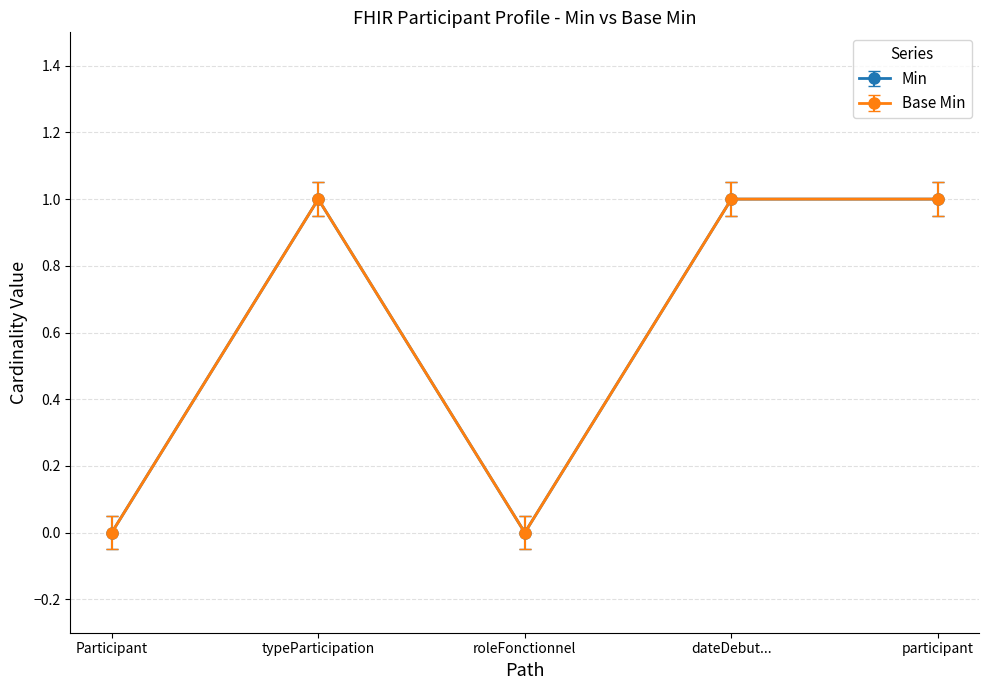

What is the difference between the maximum and minimum values in the Min series?

1.0